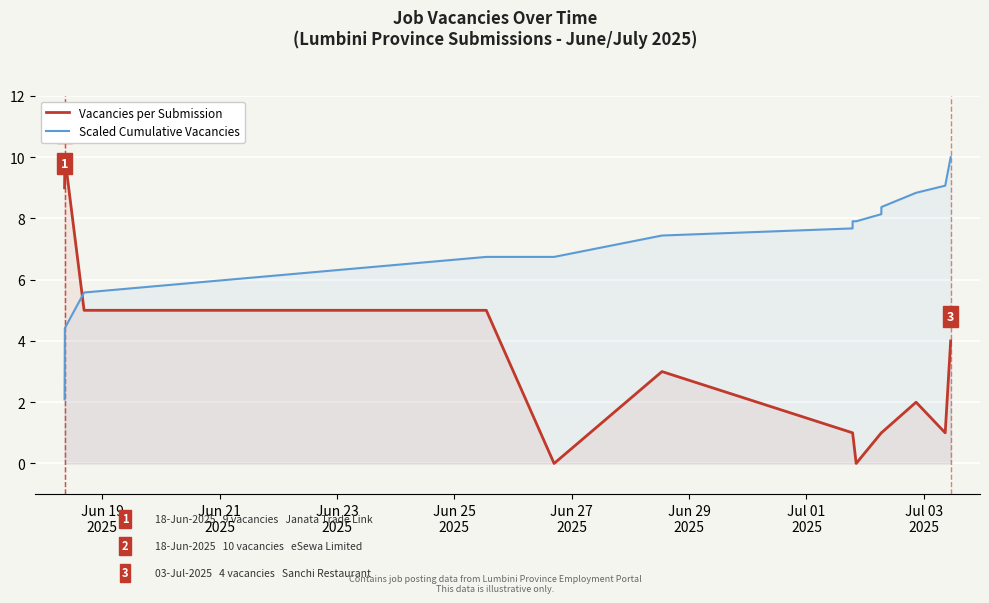

What is the difference between the maximum and minimum values in the Scaled Cumulative Vacancies series?

7.9